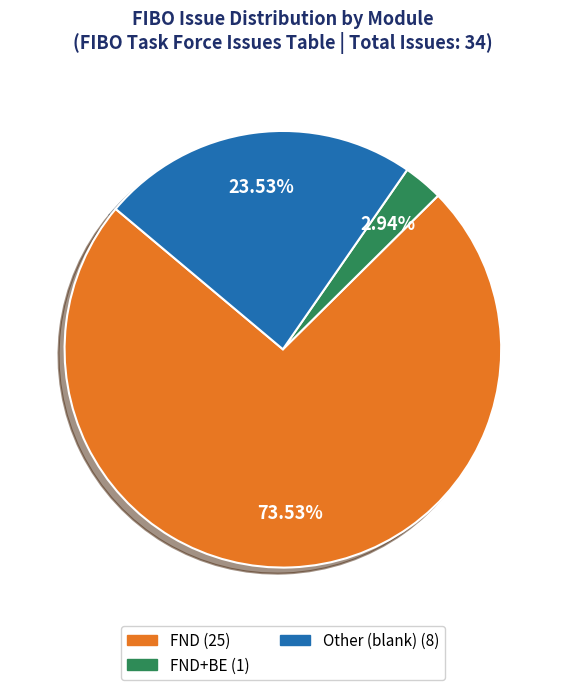

Is there a majority slice in this chart?

Yes